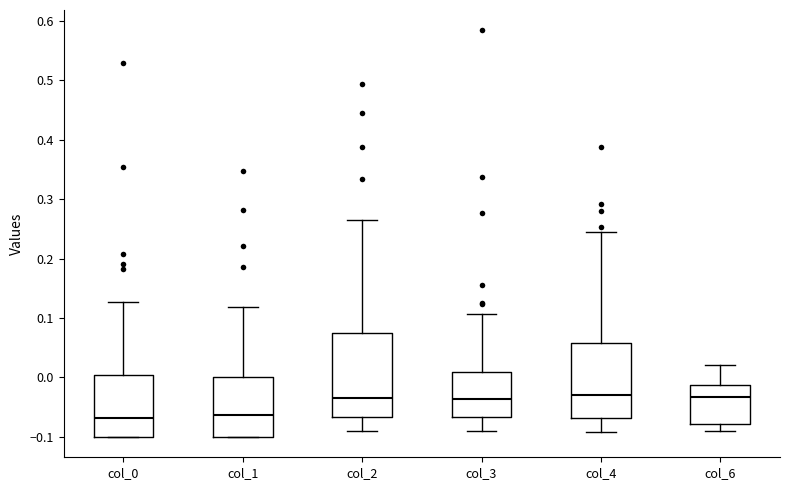

Which box is the tallest, from its lower edge to its upper edge?

col_2